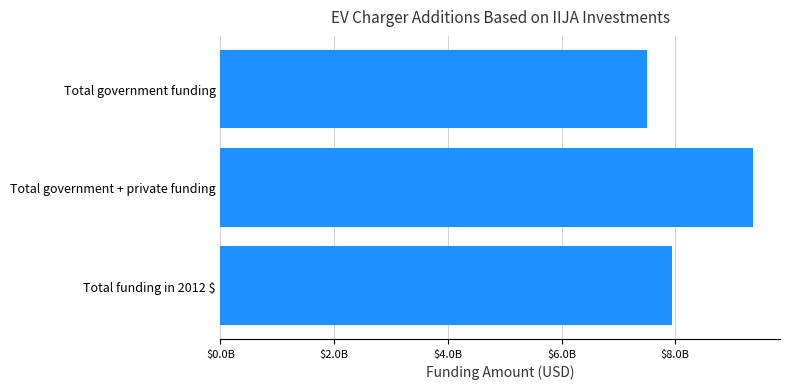

Which label corresponds to the largest value in the chart?

Total government + private funding